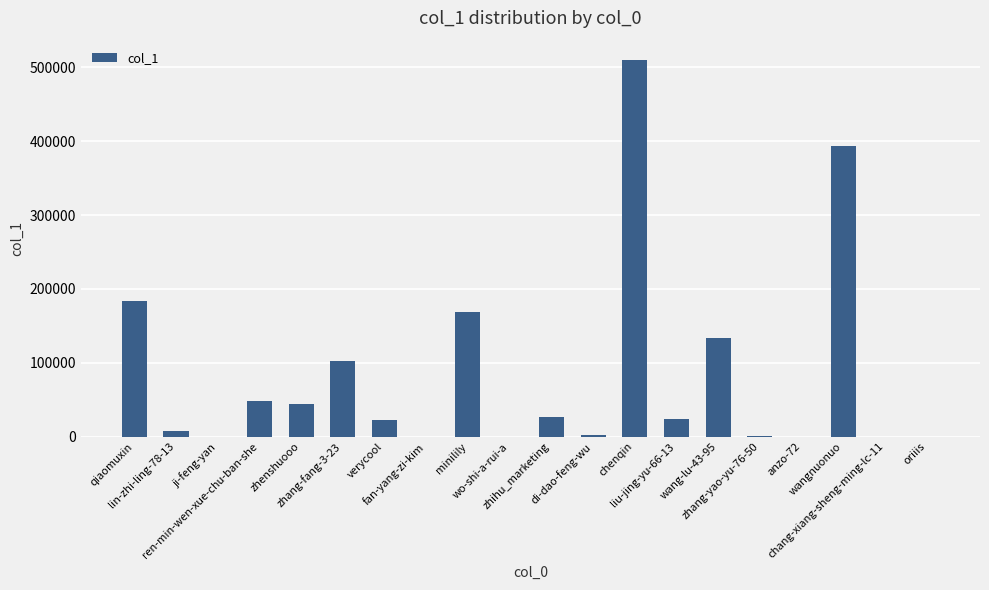

What is the maximum value shown in the chart?

510489